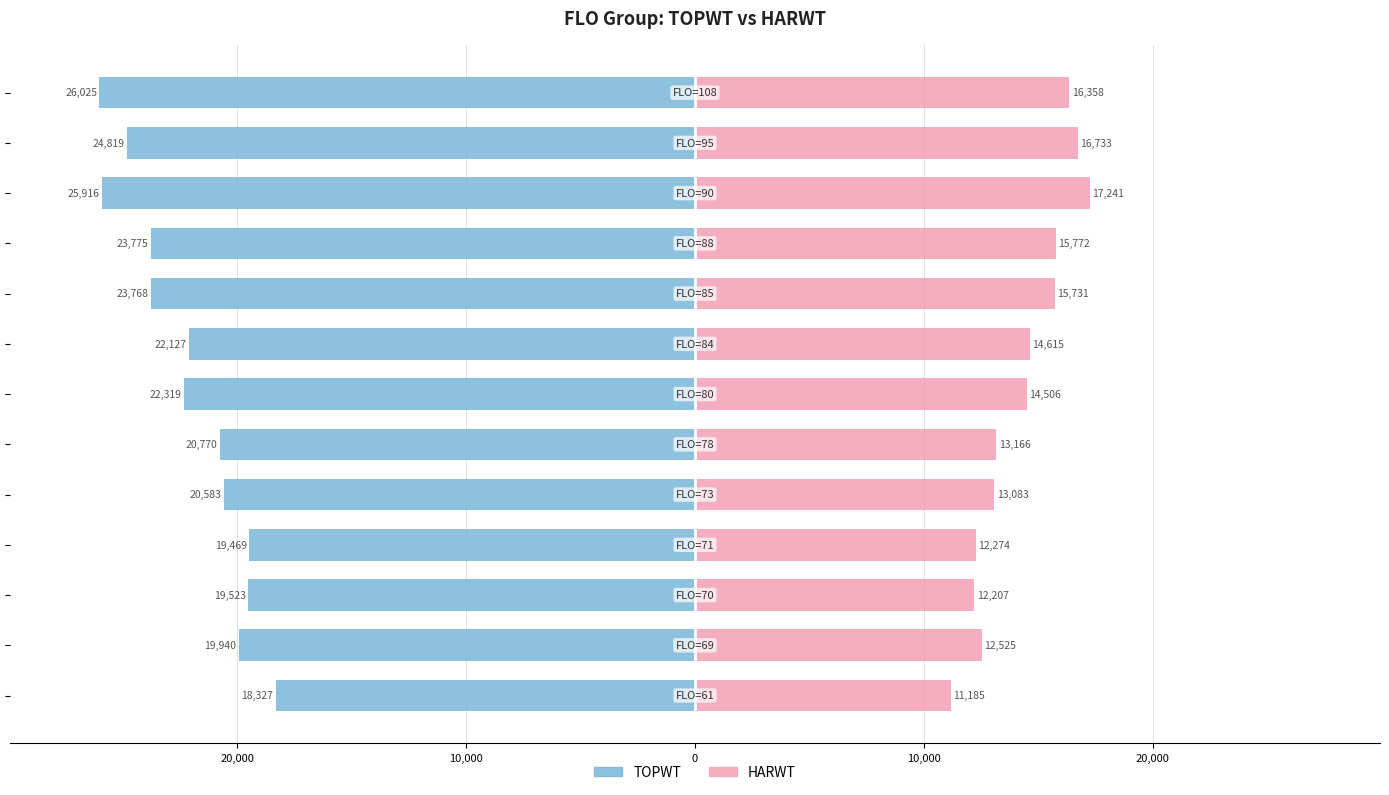

The HARWT series shows 22586 at 8. True or false?

False